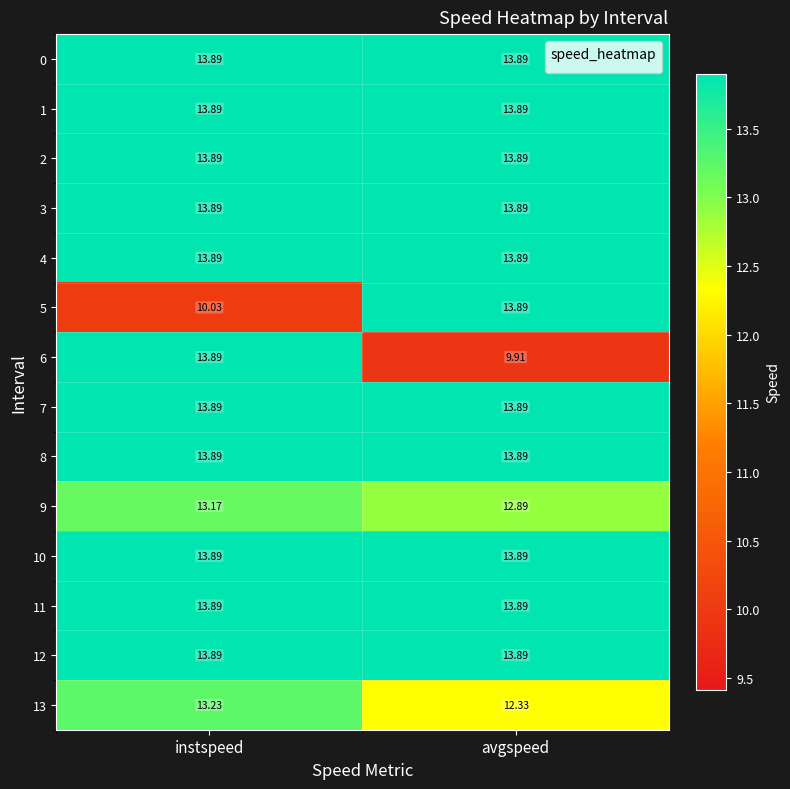

What is the minimum value shown in the chart?

9.9